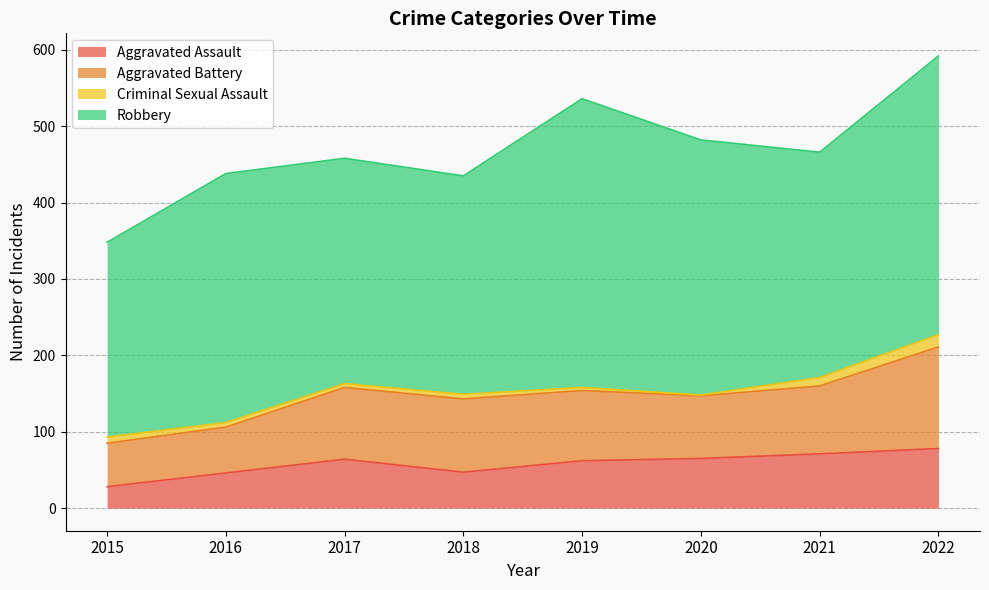

What is the maximum value for Aggravated Battery?

133